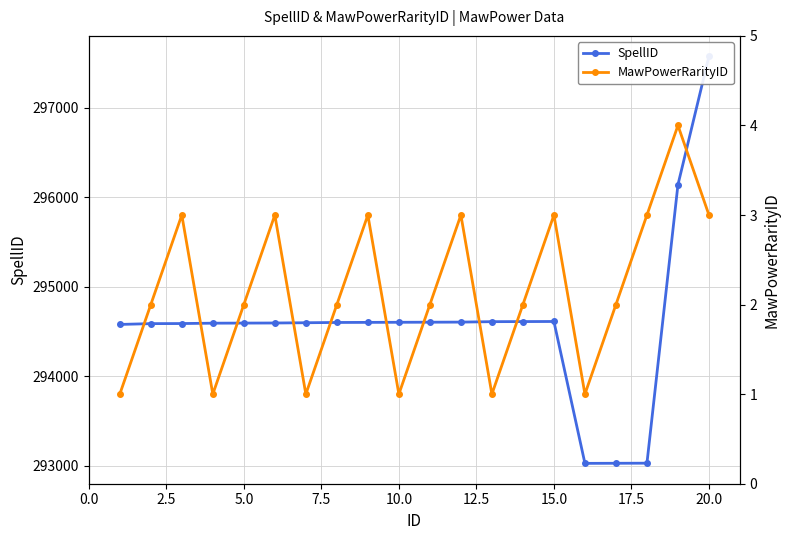

How many interior local peaks does the MawPowerRarityID series have?

6